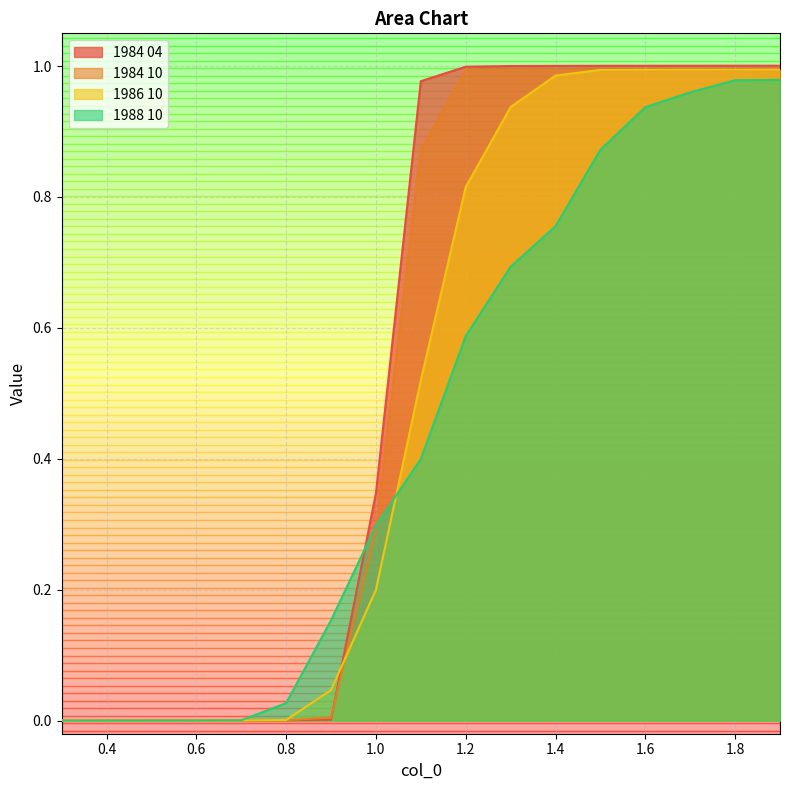

What is the sum of the 1988 10 values at 0.8 and 1.2?

0.6